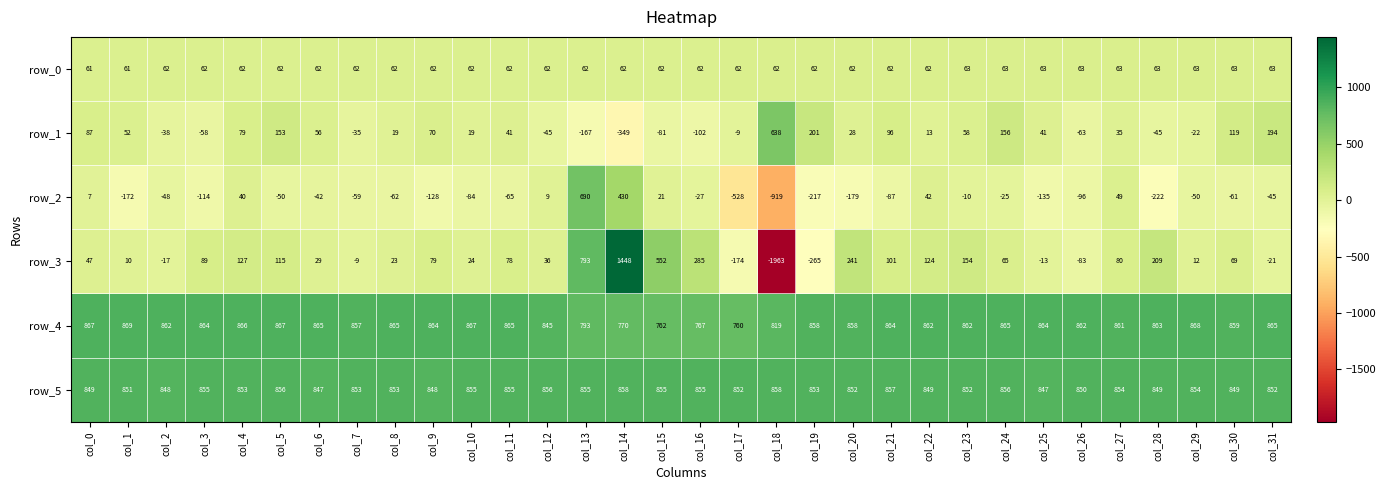

The value of row_1 at col_9 is 70. True or false?

True